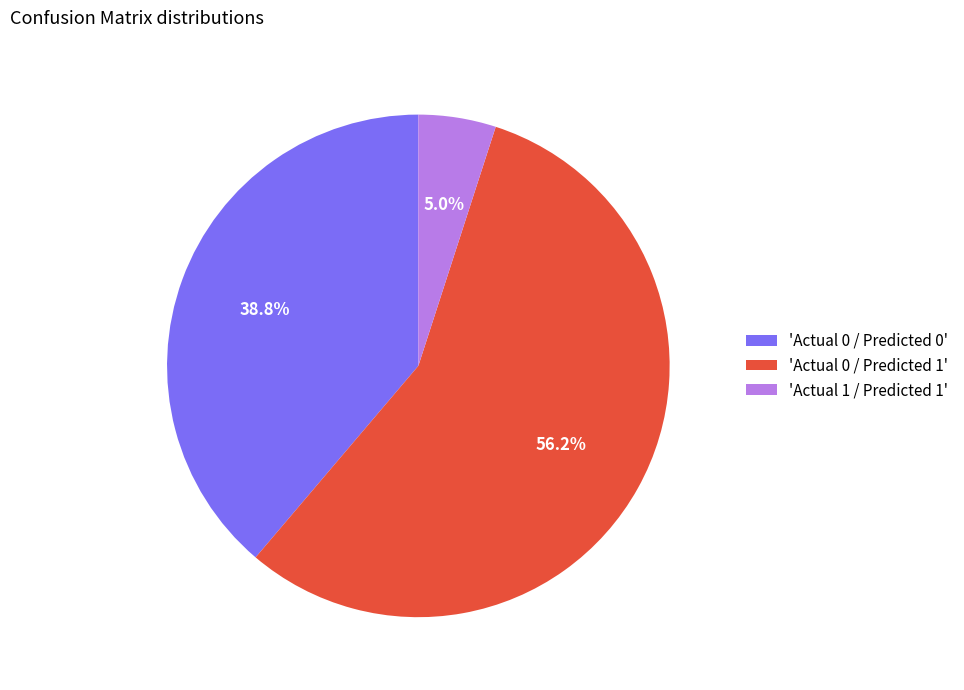

Between 'Actual 0 / Predicted 0' and 'Actual 0 / Predicted 1', which is larger?

'Actual 0 / Predicted 1'